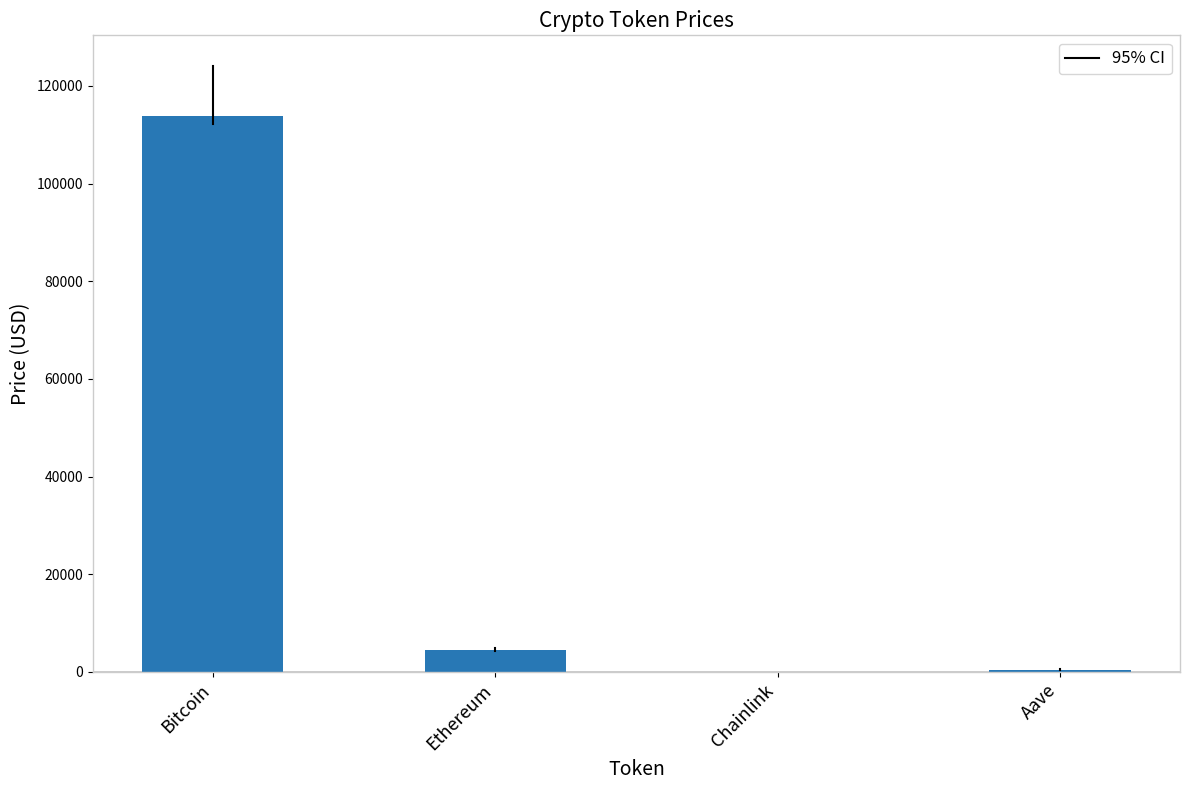

What is the maximum value shown in the chart?

113914.0